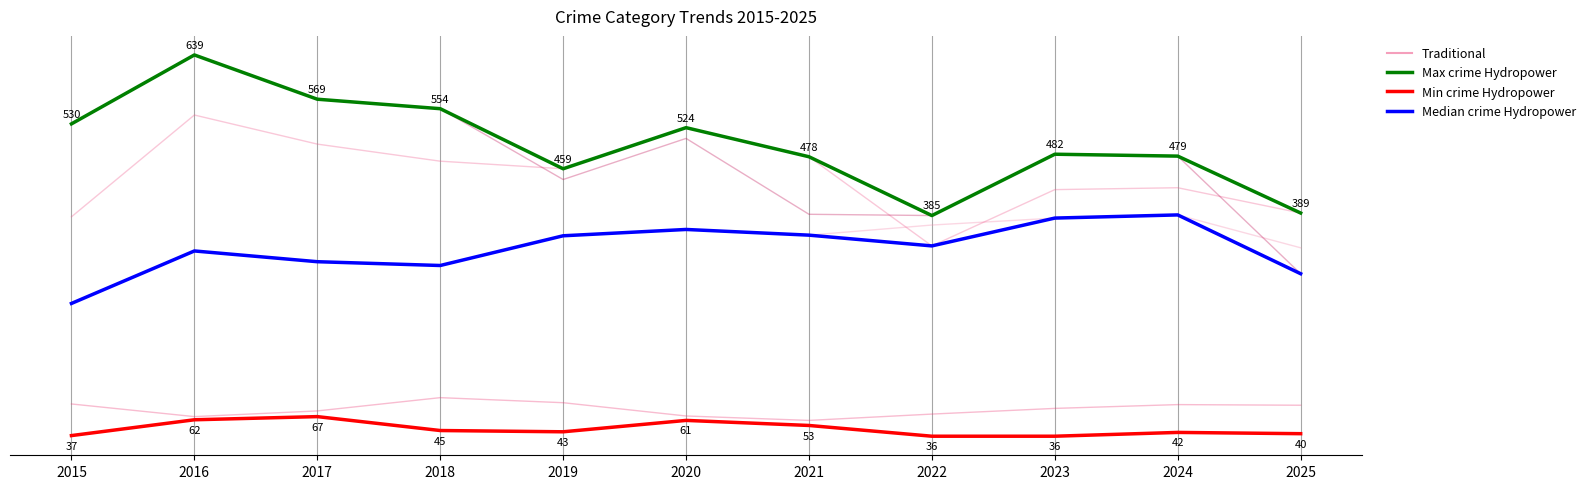

Does the chart have visible grid lines?

No